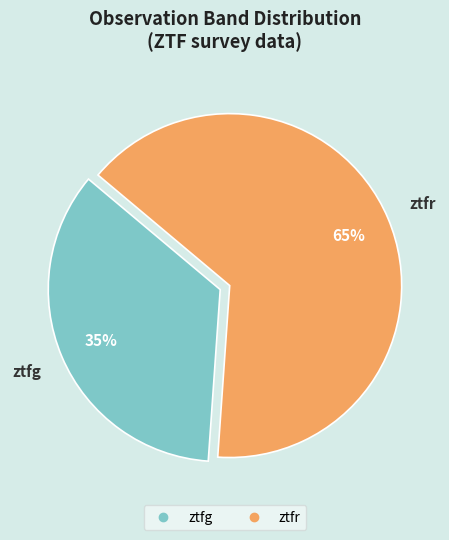

Is there a majority slice in this chart?

Yes